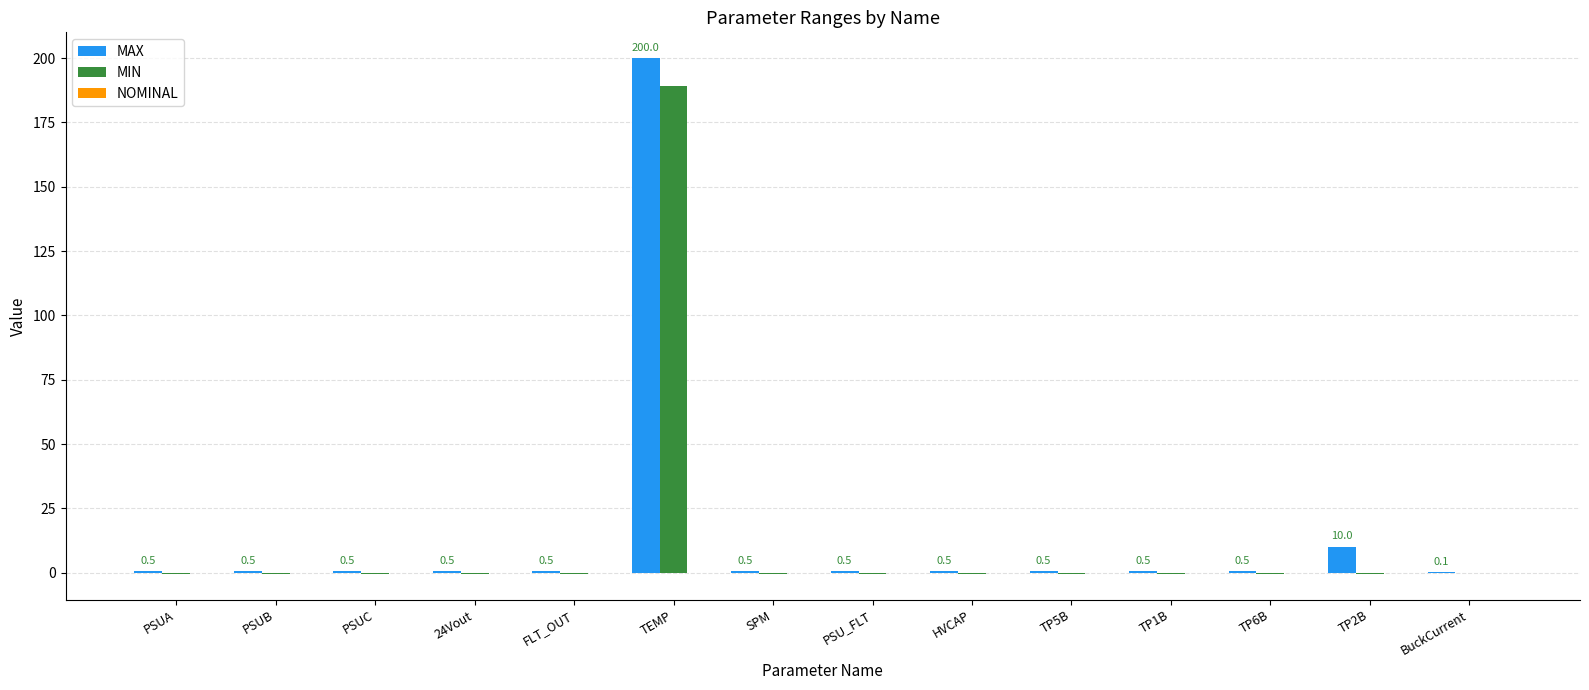

Which series has the largest total across all categories?

MAX